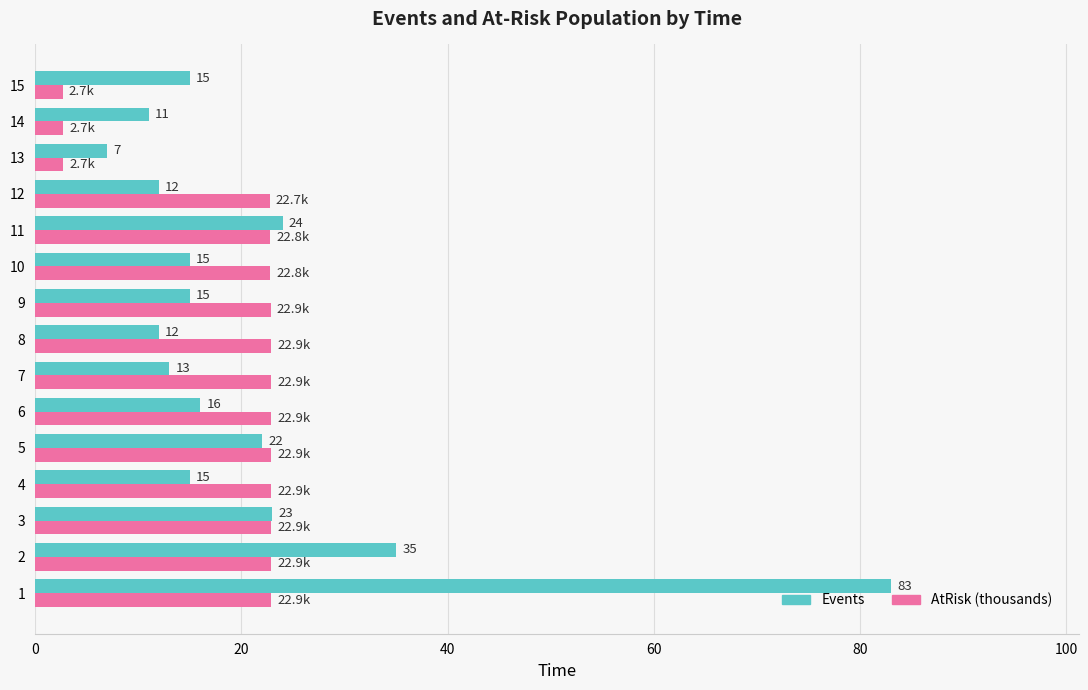

Which series has the largest total across all categories?

Events